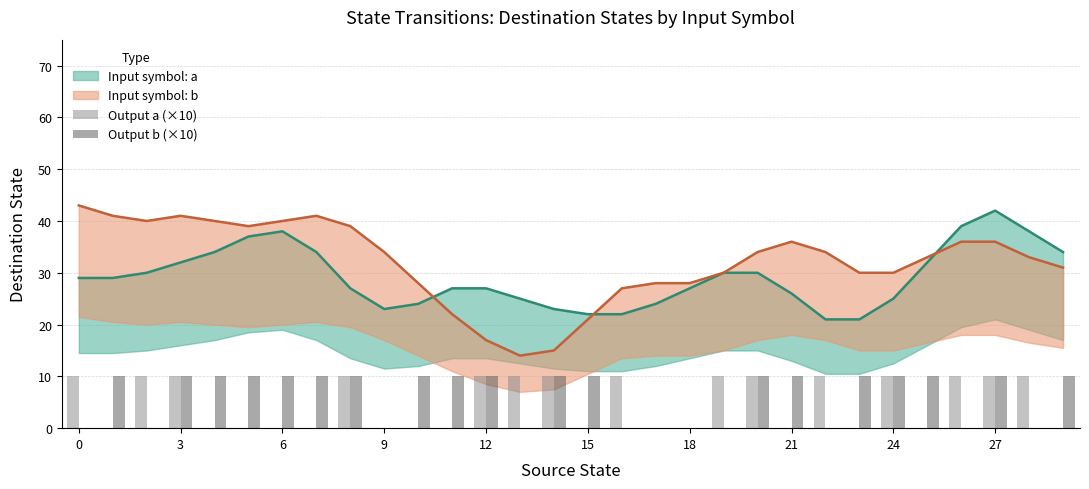

Which has a higher value, 15 or 24?

24